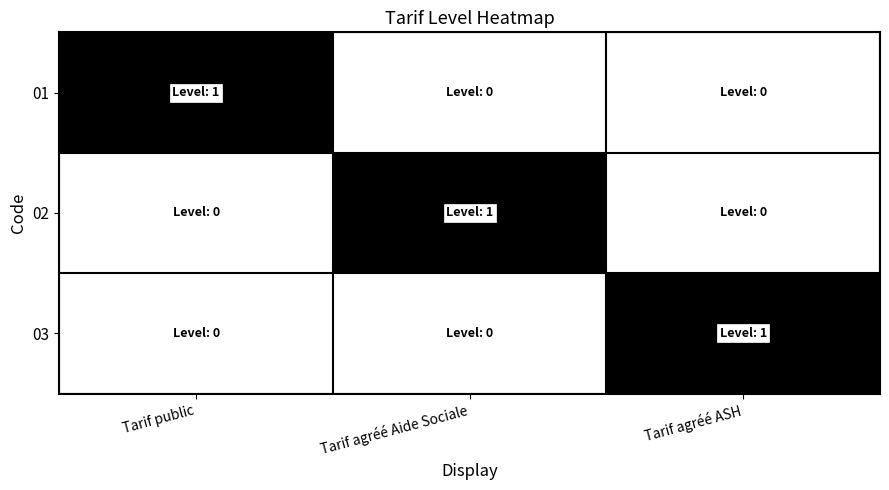

Which series changed the most between Tarif public and Tarif agréé ASH?

01